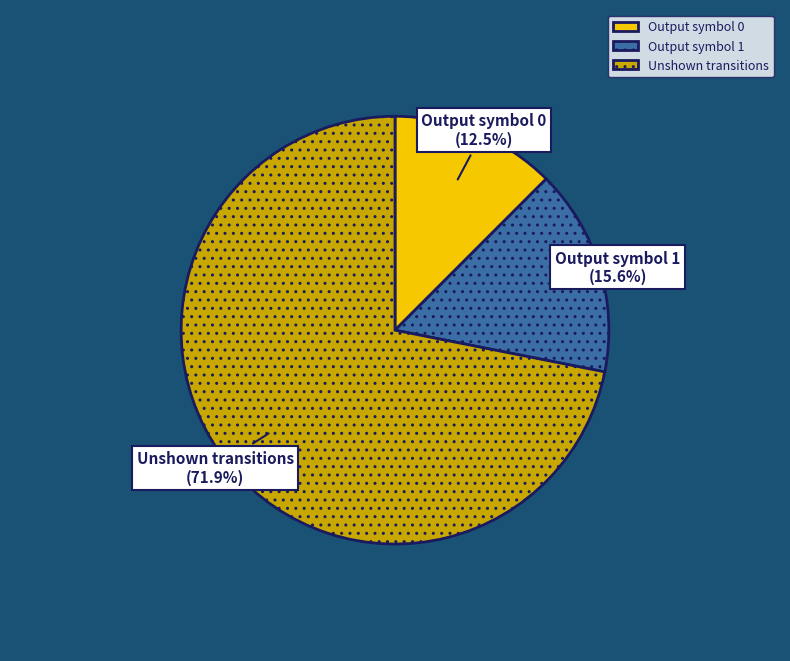

Rank the categories by value from highest to lowest.

Unshown transitions, Output symbol 1, Output symbol 0